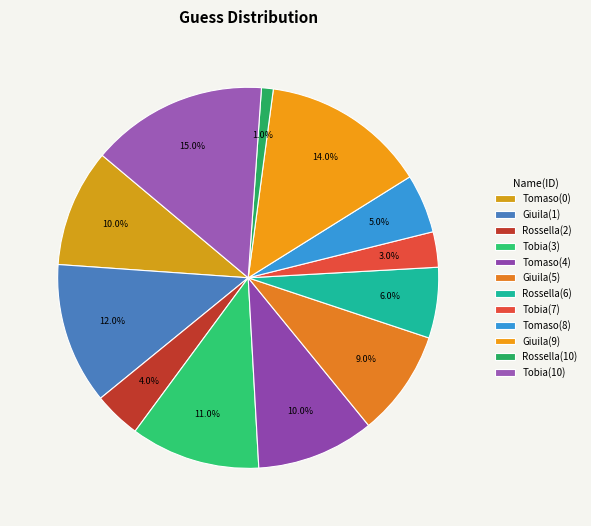

Is Tobia(7) the majority of the pie?

No